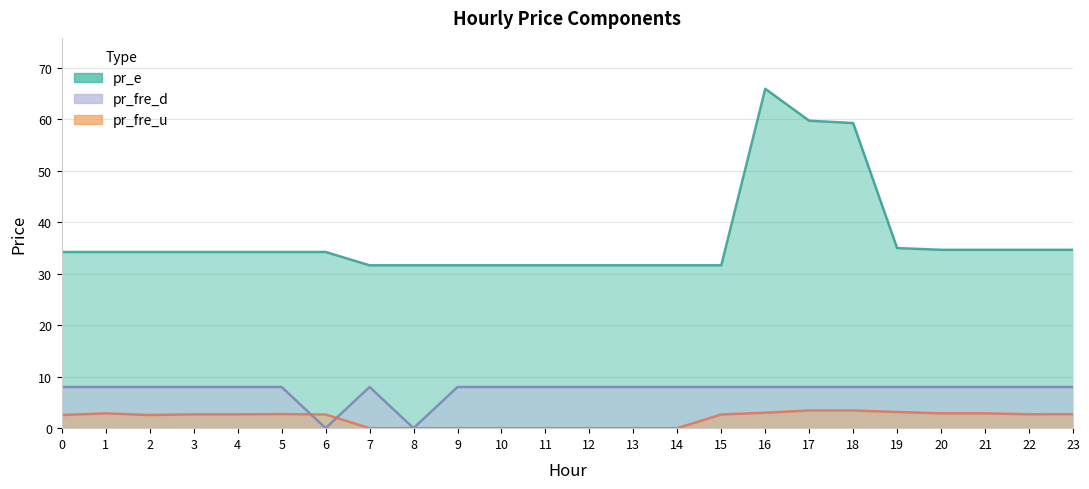

Where is the first local maximum for pr_fre_d?

7